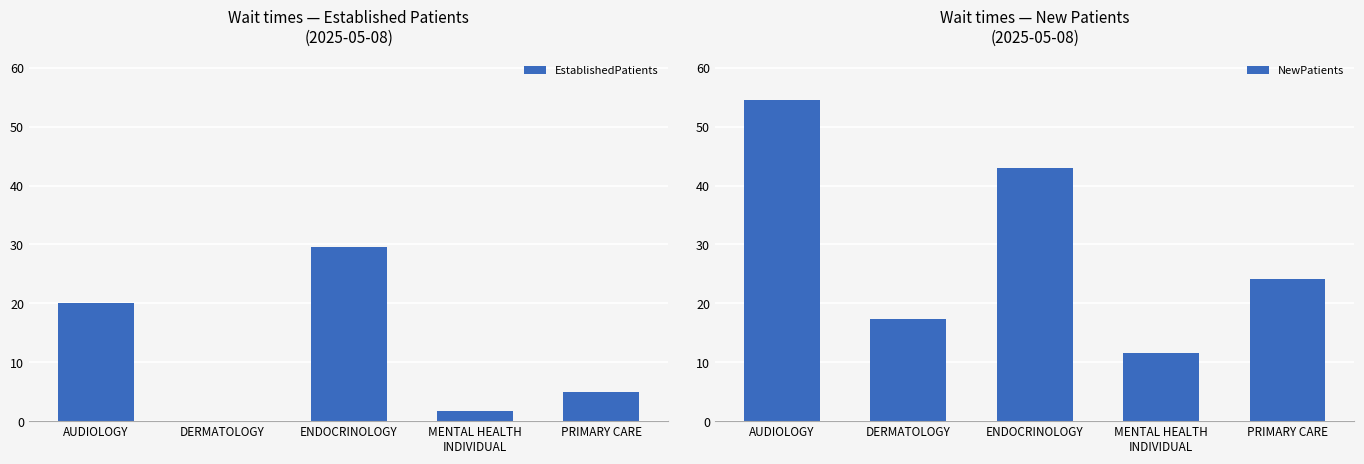

How many series are shown in this chart?

2